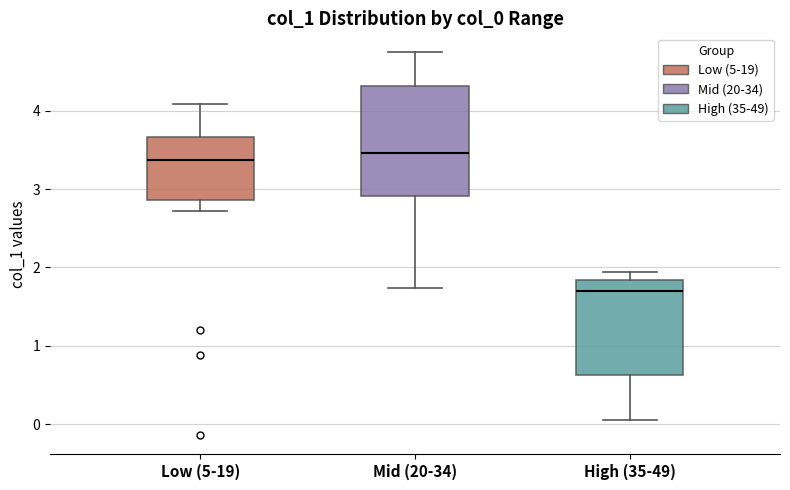

Which box is the tallest, from its lower edge to its upper edge?

Mid (20-34)